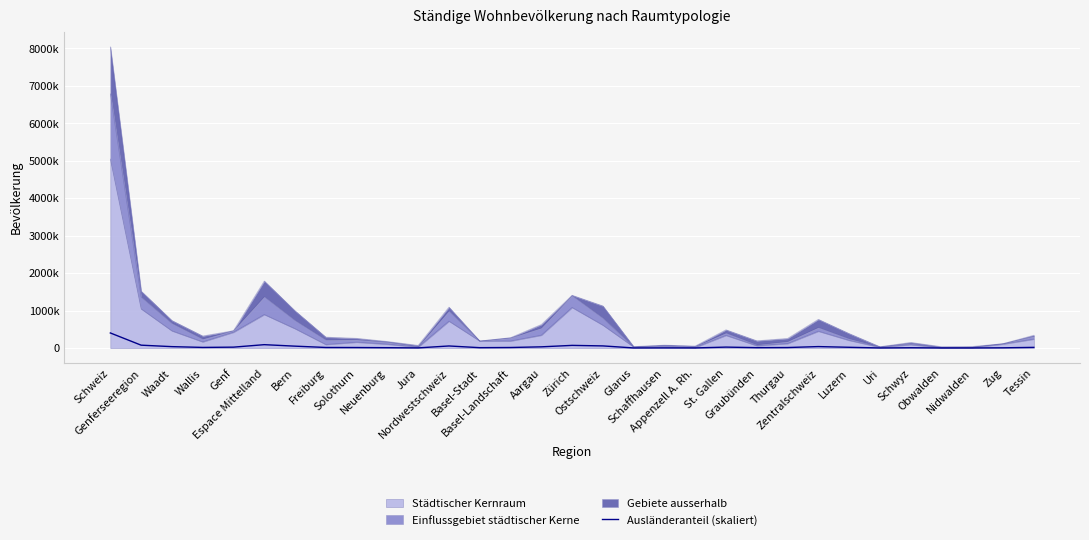

How many lines are shown in the chart?

1